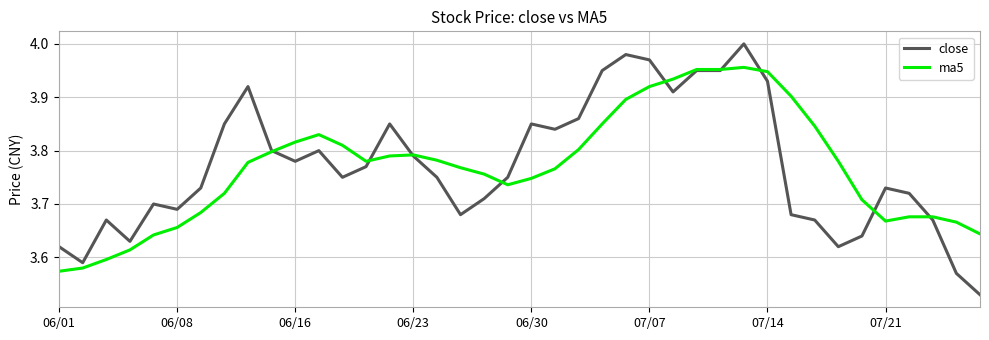

Does the chart have visible grid lines?

Yes